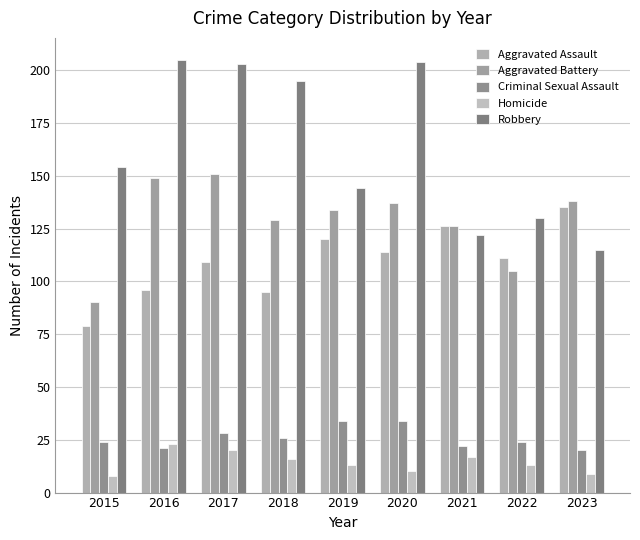

What are all the series names shown in the legend?

Aggravated Assault, Aggravated Battery, Criminal Sexual Assault, Homicide, Robbery